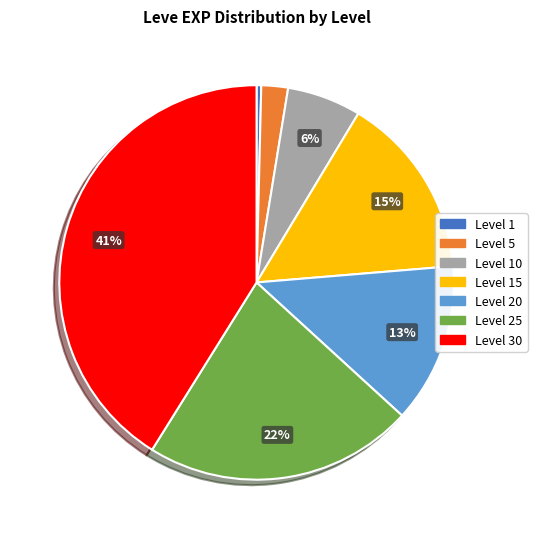

Is there a majority slice in this chart?

No